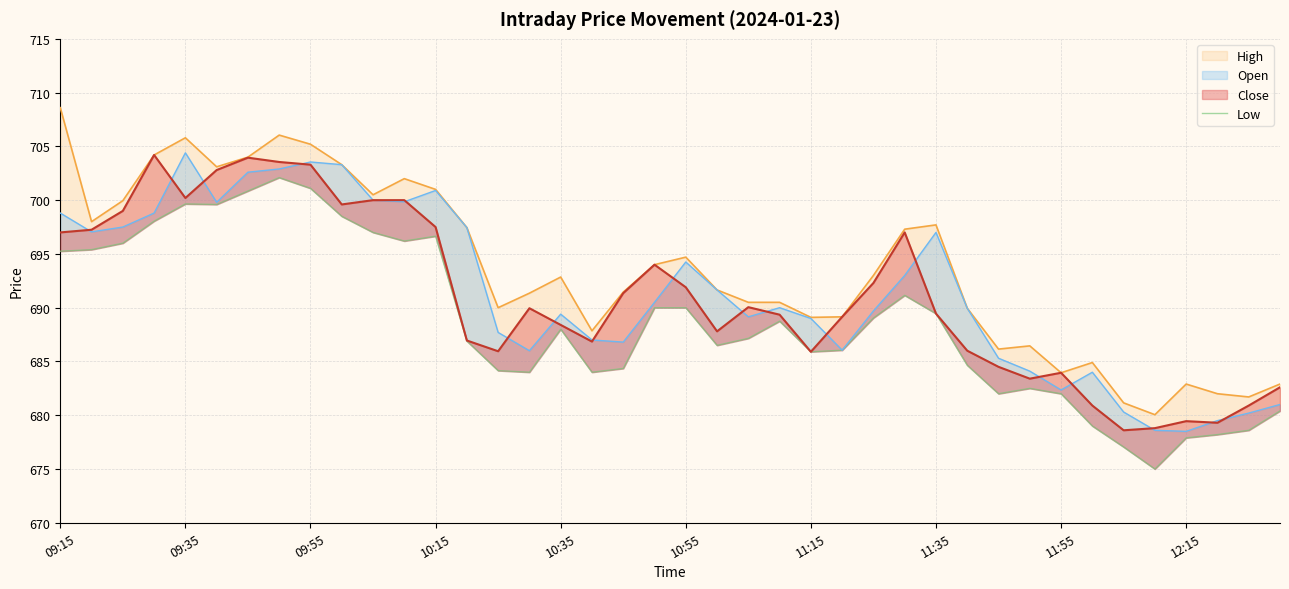

How many points are lower than both their immediate neighbors (excluding endpoints)?

8